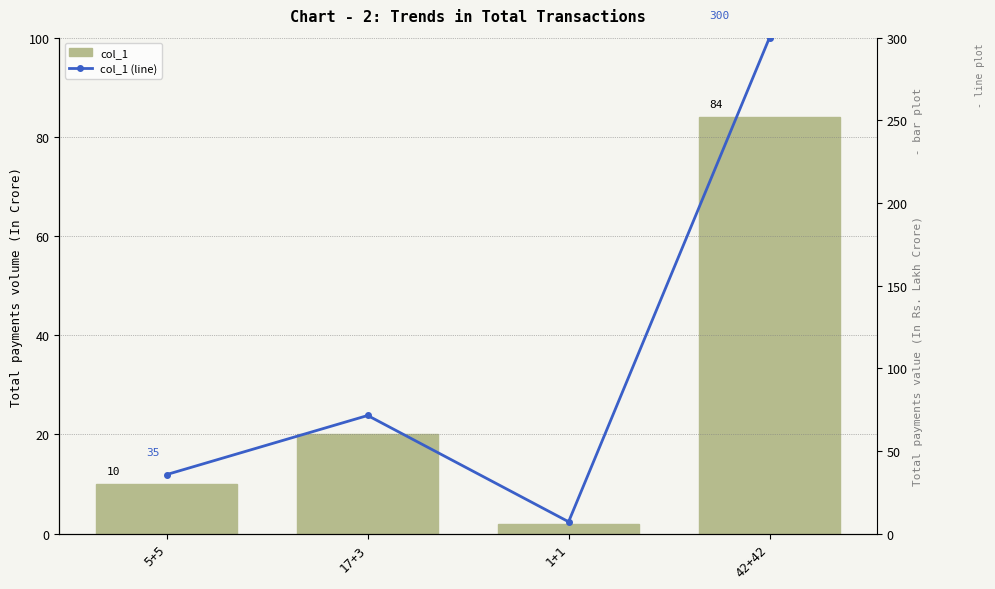

List the series in order of their peak value, highest first.

col_1 (line), col_1